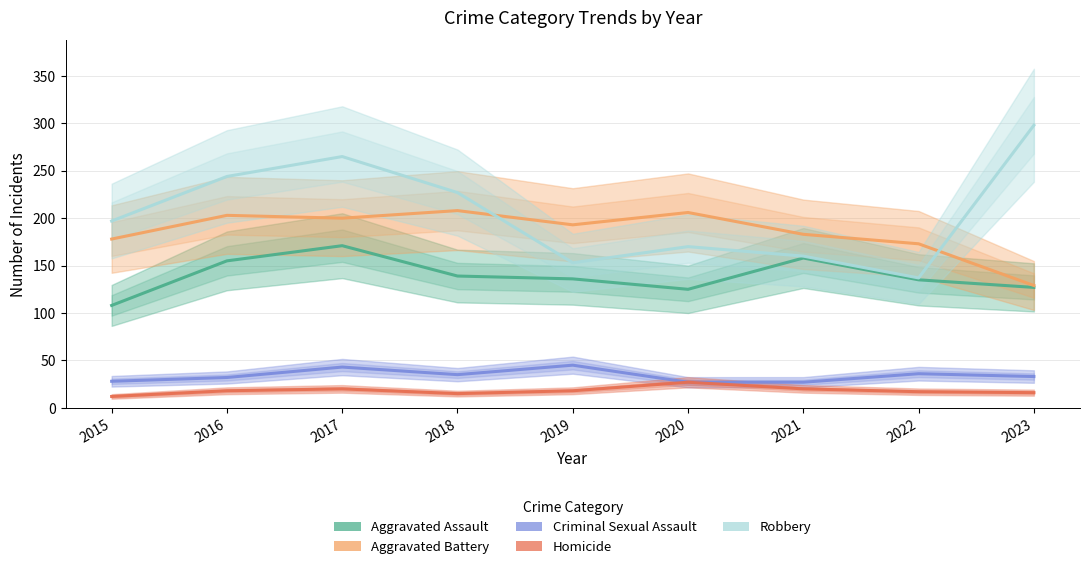

Read the Aggravated Assault value at 2018.

139